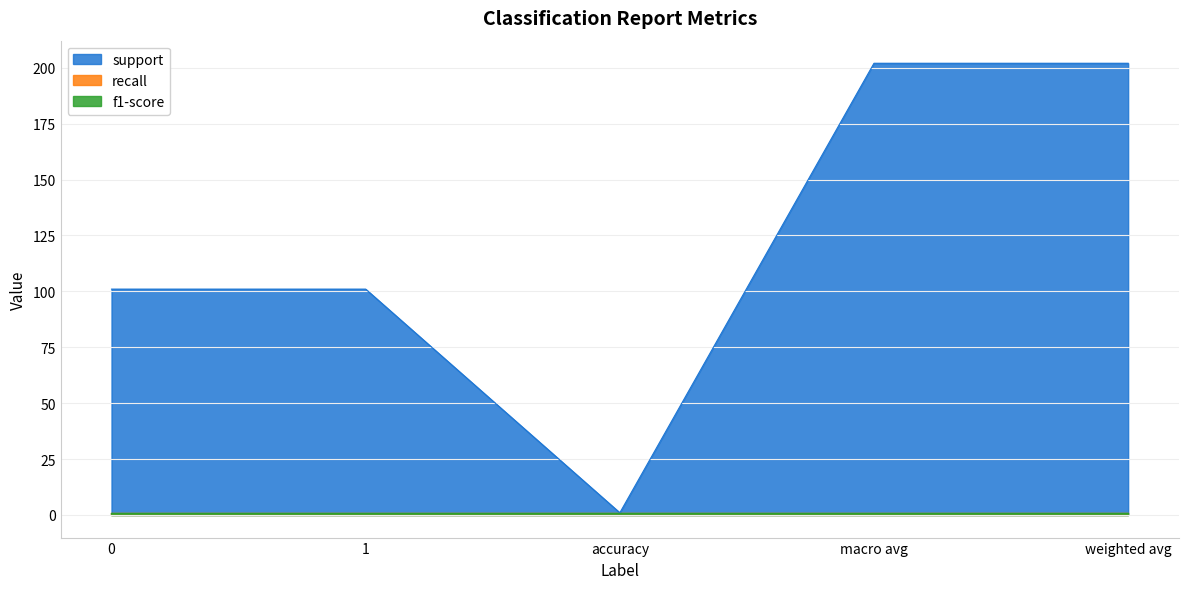

What is the total value across all series at 1?

103